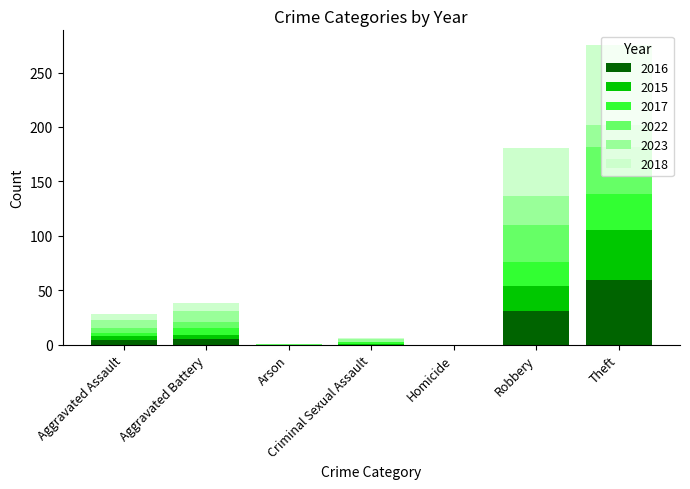

At which label does 2016 reach its peak?

Theft